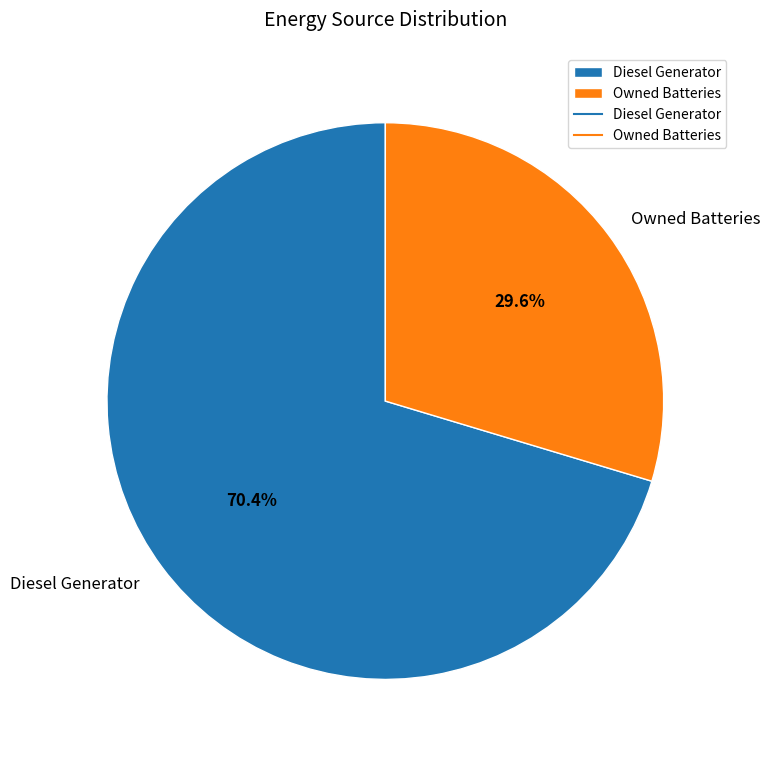

How many slices are in this pie chart?

2